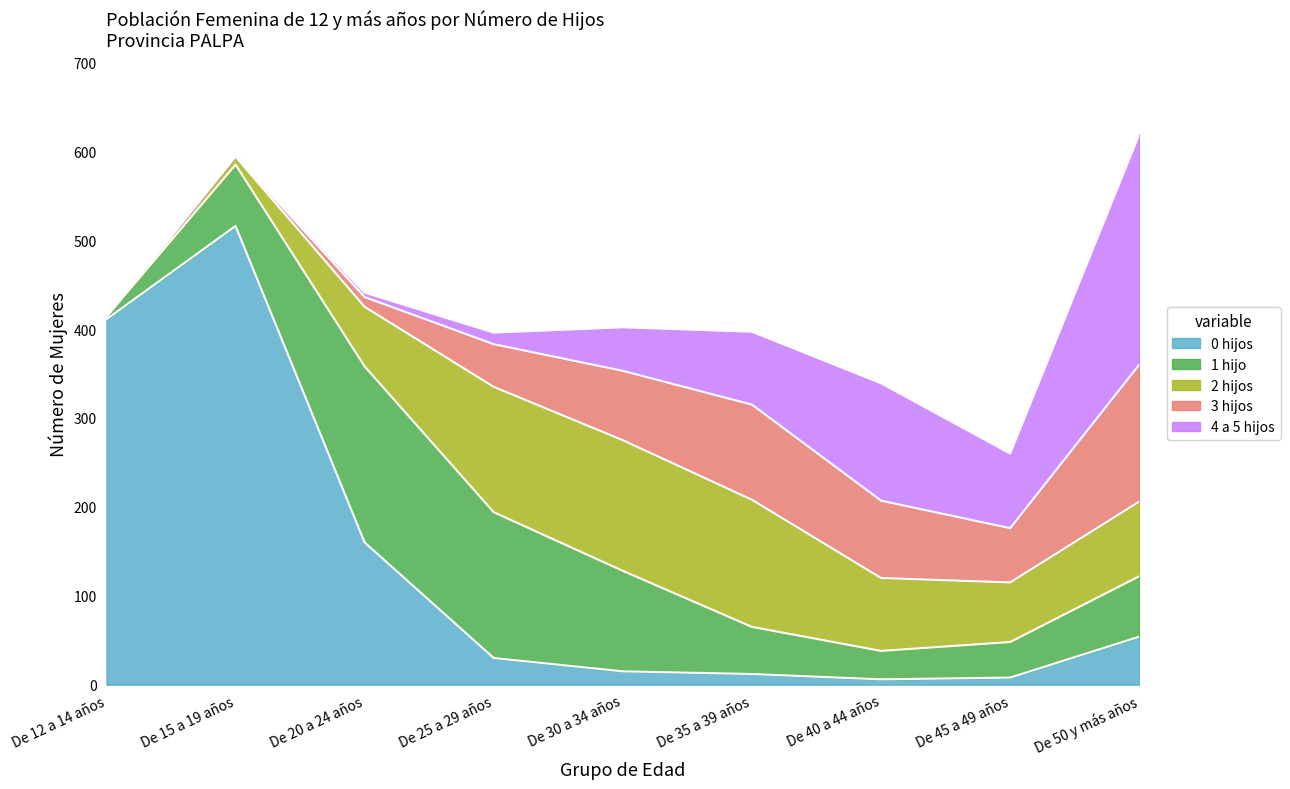

Reading left to right, extract all data points from this chart.

0 hijos: 411	516	160	30	15	12	6	8	54
1 hijo: 3	69	198	164	113	53	32	40	68
2 hijos: 0	9	67	141	147	143	82	67	84
3 hijos: 0	1	11	48	78	107	87	61	154
4 a 5 hijos: 0	0	5	13	49	82	132	84	259